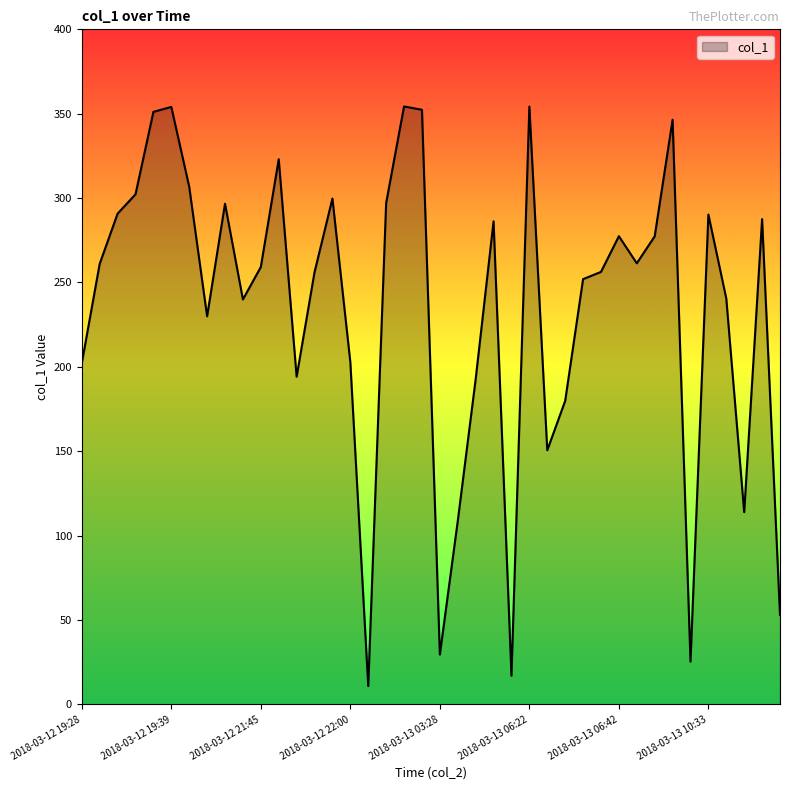

What is the minimum value shown in the chart?

10.8